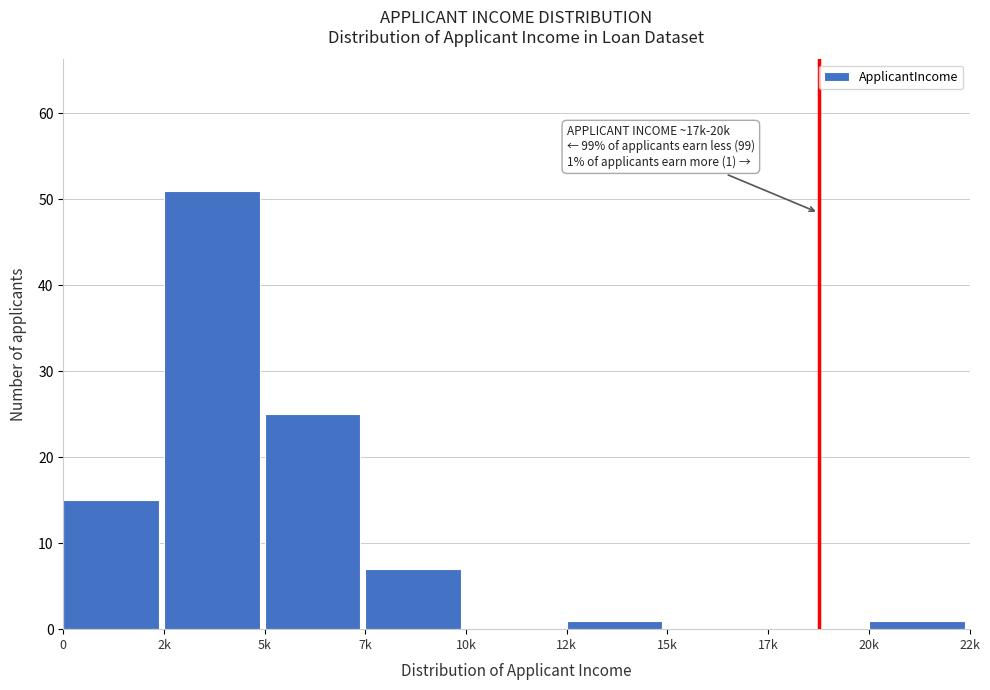

Reading right to left, transcribe all the data shown in this chart.

20k=1	17k=0	15k=0	12k=1	10k=0	7k=7	5k=25	2k=51	0=15